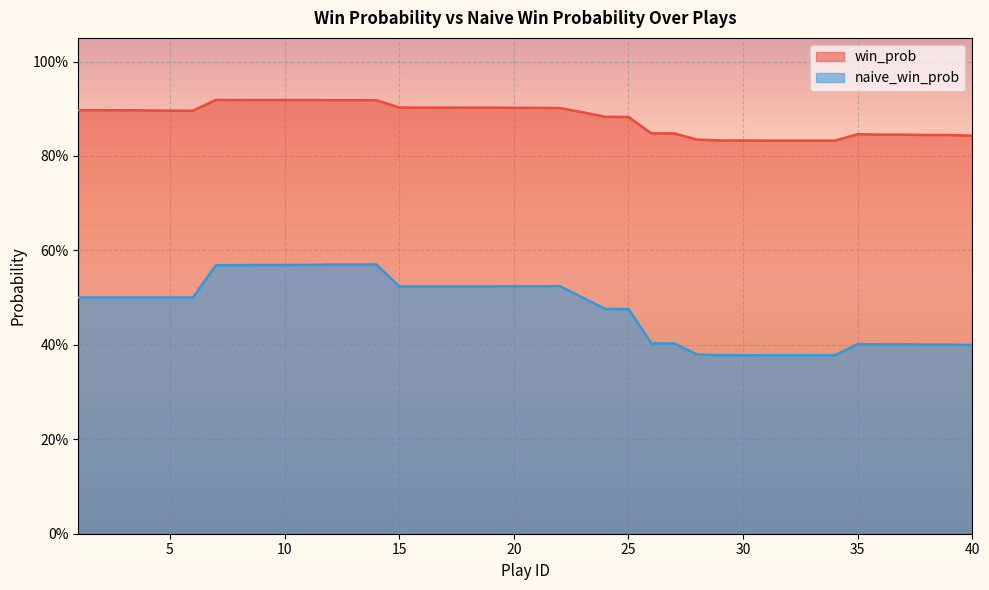

Reading right to left, extract all data points from this chart.

win_prob: 0.8	0.8	0.8	0.8	0.8	0.8	0.8	0.8	0.8	0.8	0.8	0.8	0.8	0.8	0.8	0.9	0.9	0.9	0.9	0.9	0.9	0.9	0.9	0.9	0.9	0.9	0.9	0.9	0.9	0.9	0.9	0.9	0.9	0.9	0.9	0.9	0.9	0.9	0.9	0.9
naive_win_prob: 0.4	0.4	0.4	0.4	0.4	0.4	0.4	0.4	0.4	0.4	0.4	0.4	0.4	0.4	0.4	0.5	0.5	0.5	0.5	0.5	0.5	0.5	0.5	0.5	0.5	0.5	0.6	0.6	0.6	0.6	0.6	0.6	0.6	0.6	0.5	0.5	0.5	0.5	0.5	0.5